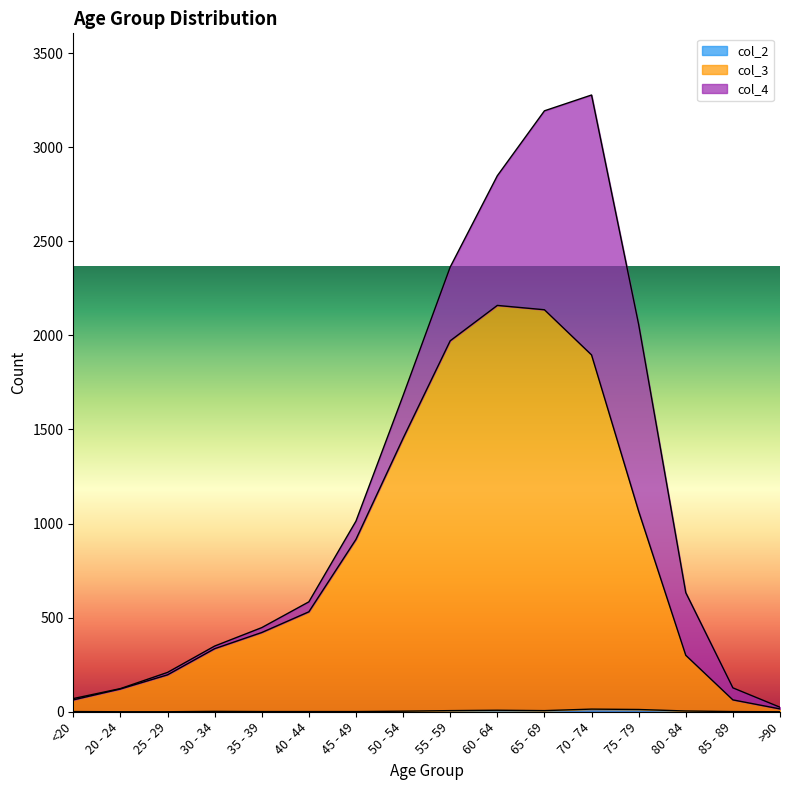

True or false: col_2 and col_3 intersect in this chart.

False